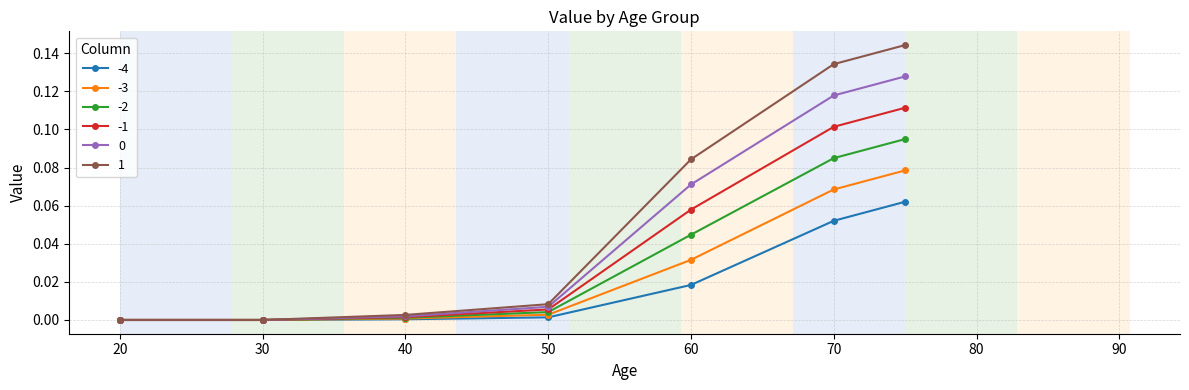

True or false: -2 has more than 1 interior local peaks.

False